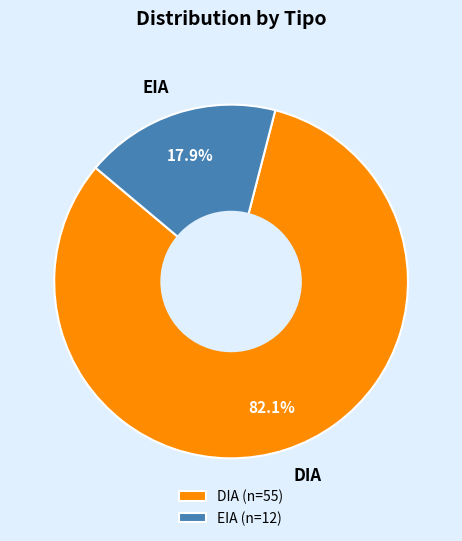

What is the largest slice in the pie chart?

DIA